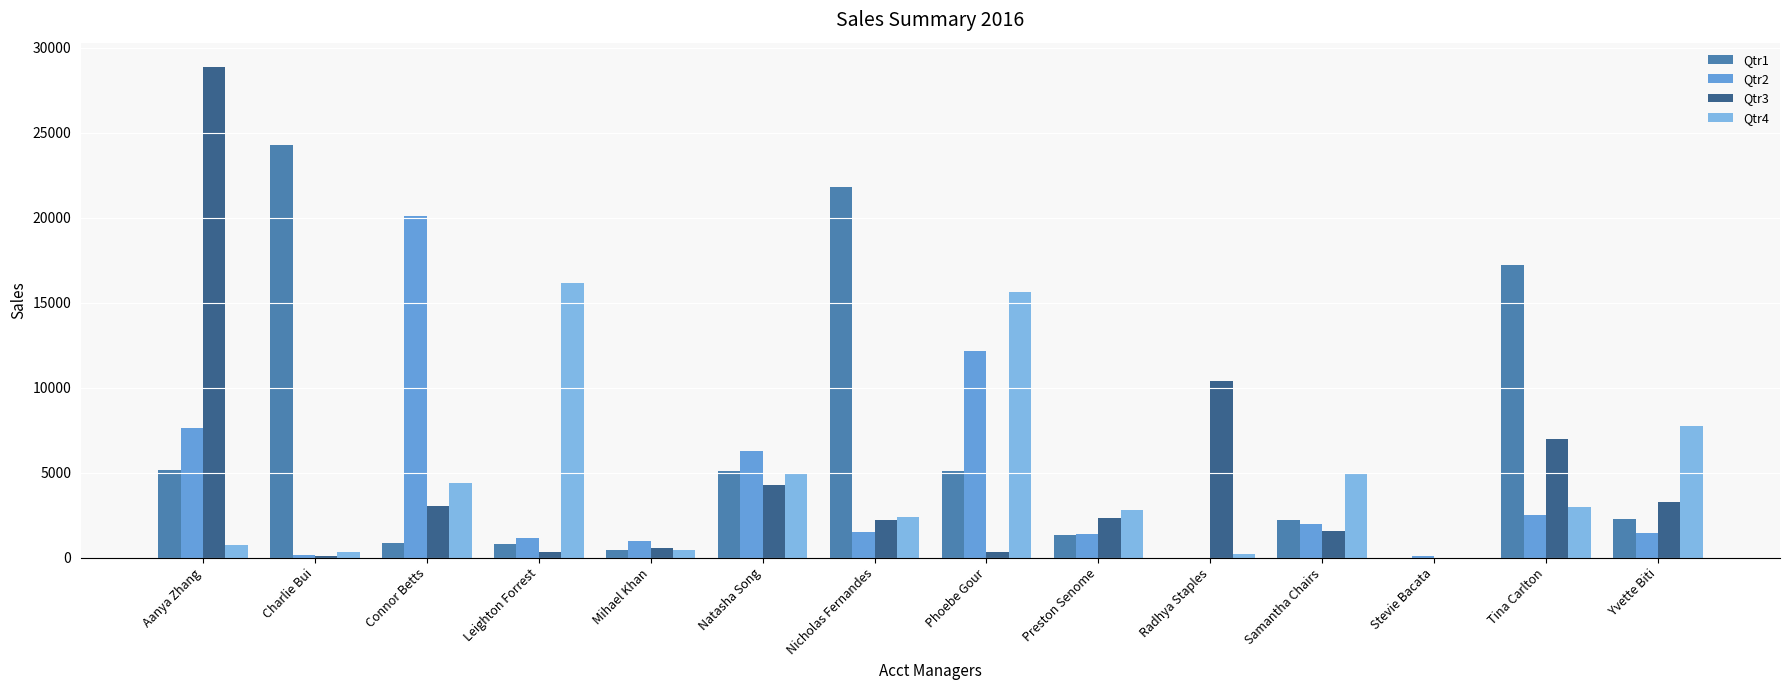

At which category is the sum across all series the highest?

Aanya Zhang